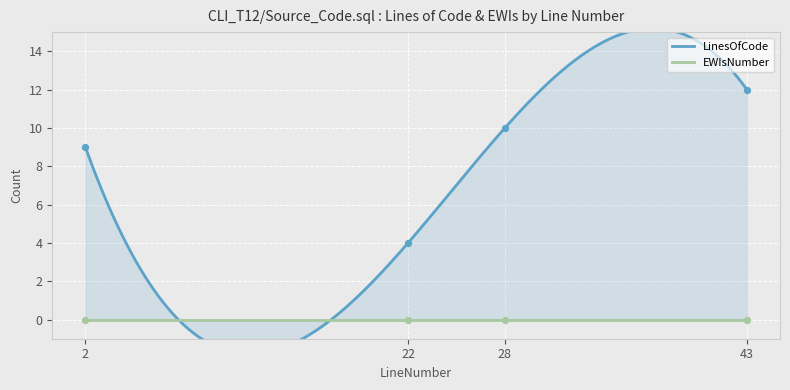

Between 2 and 43, which is larger?

43